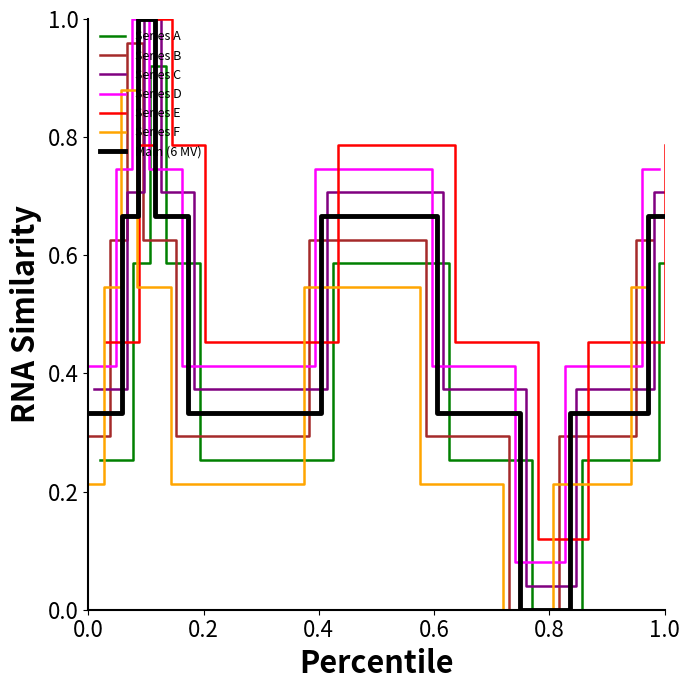

Reading left to right, extract all data points from this chart.

0.3	0.3	0.7	1.0	0.7	0.7	0.3	0.3	0.3	0.3	0.3	0.3	0.3	0.3	0.7	0.7	0.7	0.7	0.7	0.7	0.3	0.3	0.3	0.3	0.3	0.0	0.0	0.0	0.3	0.3	0.3	0.3	0.7	0.7